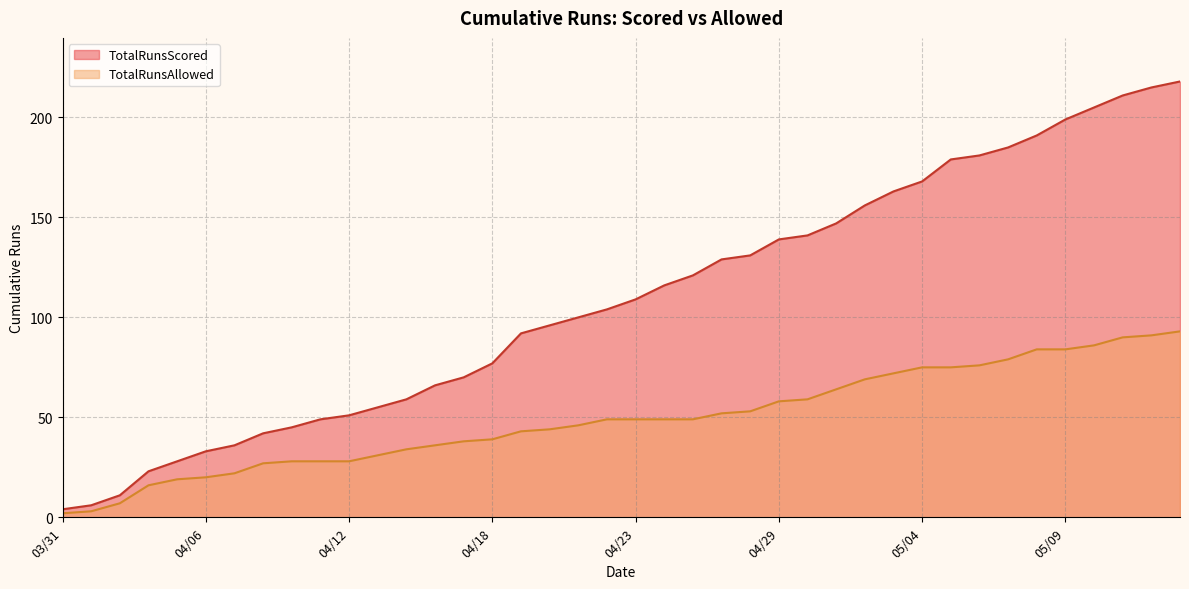

Reading left to right, list all the values displayed in this chart.

TotalRunsScored: 4	6	11	23	28	33	36	42	45	49	51	55	59	66	70	77	92	96	100	104	109	116	121	129	131	139	141	147	156	163	168	179	181	185	191	199	205	211	215	218
TotalRunsAllowed: 2	3	7	16	19	20	22	27	28	28	28	31	34	36	38	39	43	44	46	49	49	49	49	52	53	58	59	64	69	72	75	75	76	79	84	84	86	90	91	93